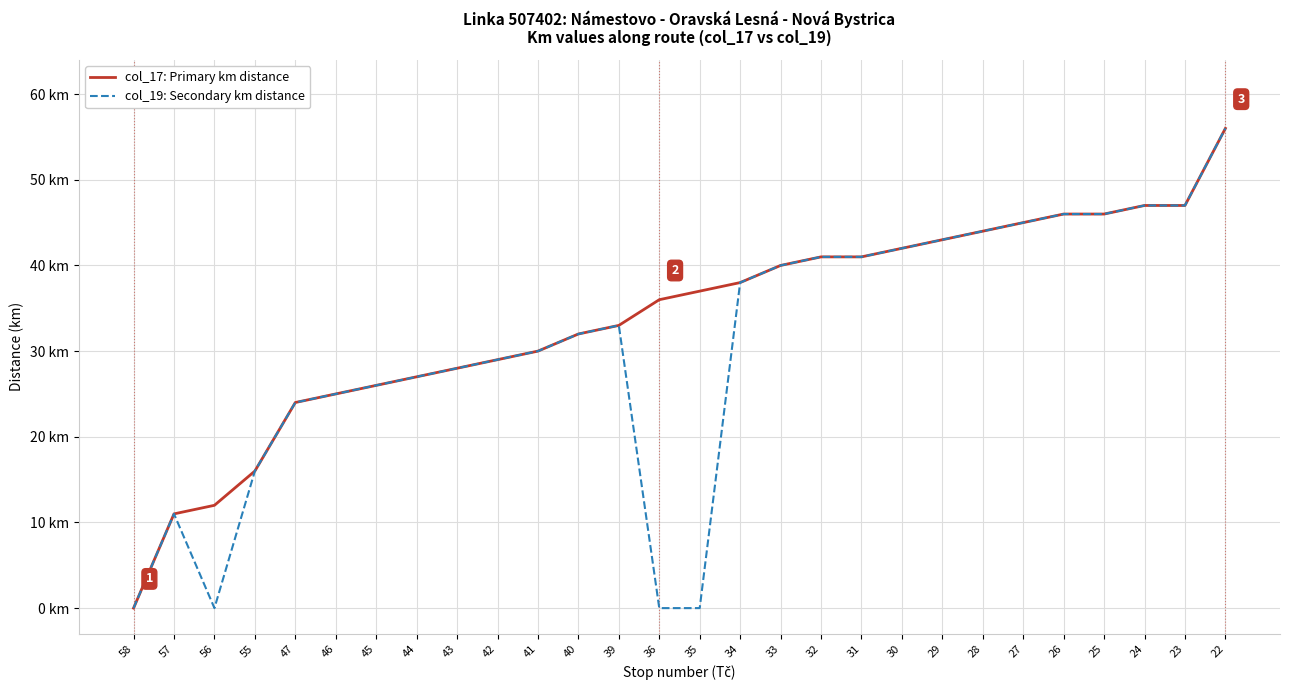

What is the average value of the col_19: Secondary km distance series?

31